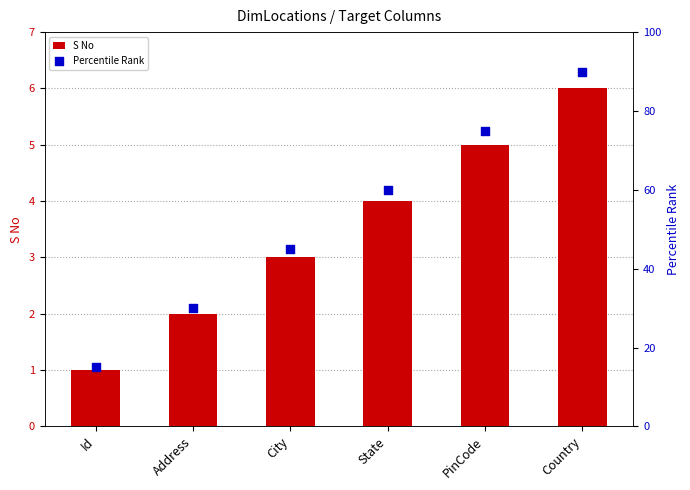

Which series has the largest total across all categories?

Percentile Rank